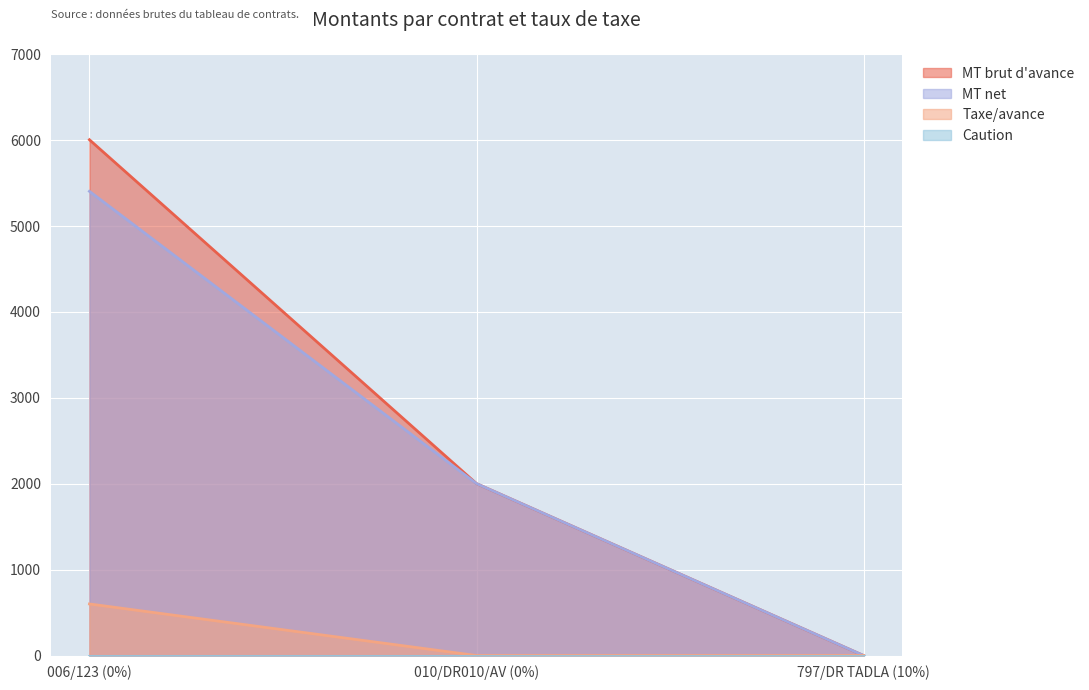

Is it true that MT net equals 5400 at 006/123 (0%)?

True